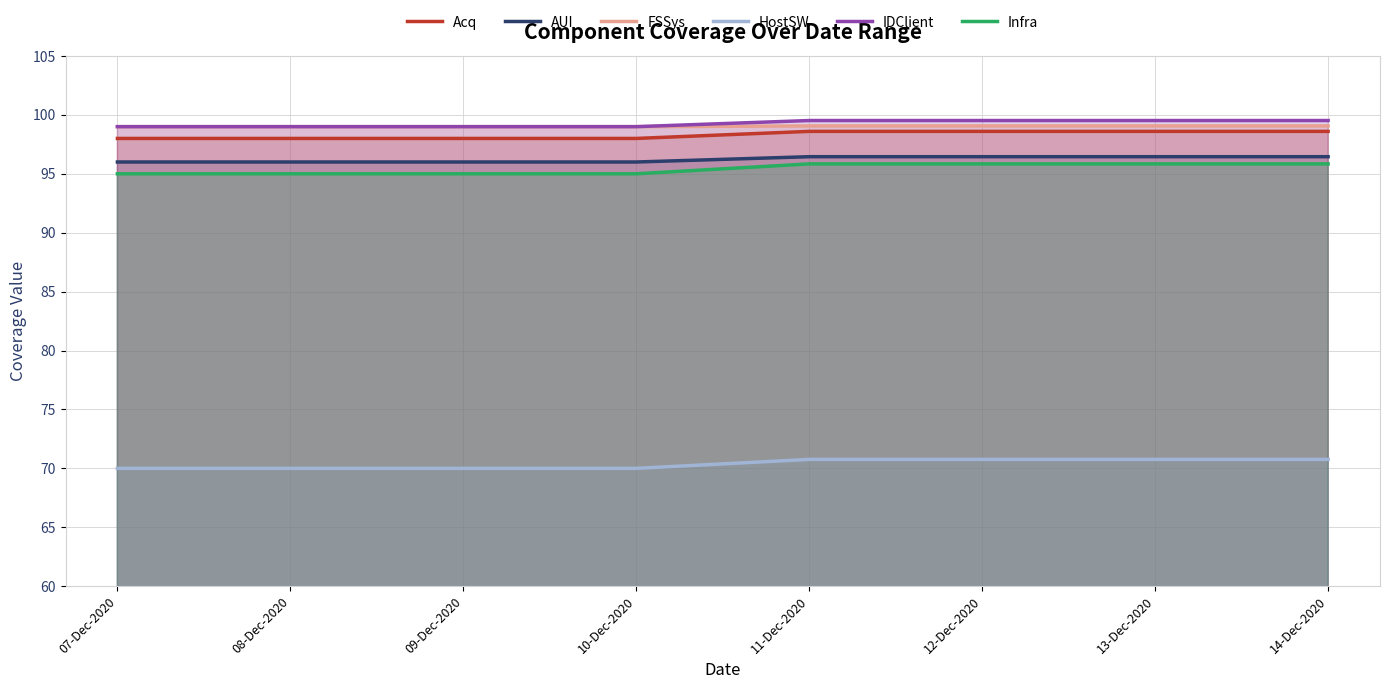

Reading left to right, what are all the values shown in this chart?

Acq: 07-Dec-2020=98.0	08-Dec-2020=98.0	09-Dec-2020=98.0	10-Dec-2020=98.0	11-Dec-2020=98.6	12-Dec-2020=98.6	13-Dec-2020=98.6	14-Dec-2020=98.6
AUI: 07-Dec-2020=96.0	08-Dec-2020=96.0	09-Dec-2020=96.0	10-Dec-2020=96.0	11-Dec-2020=96.5	12-Dec-2020=96.5	13-Dec-2020=96.5	14-Dec-2020=96.5
FSSys: 07-Dec-2020=99.0	08-Dec-2020=99.0	09-Dec-2020=99.0	10-Dec-2020=99.0	11-Dec-2020=99.1	12-Dec-2020=99.1	13-Dec-2020=99.1	14-Dec-2020=99.1
HostSW: 07-Dec-2020=70.0	08-Dec-2020=70.0	09-Dec-2020=70.0	10-Dec-2020=70.0	11-Dec-2020=70.8	12-Dec-2020=70.8	13-Dec-2020=70.8	14-Dec-2020=70.8
IDClient: 07-Dec-2020=99.0	08-Dec-2020=99.0	09-Dec-2020=99.0	10-Dec-2020=99.0	11-Dec-2020=99.5	12-Dec-2020=99.5	13-Dec-2020=99.5	14-Dec-2020=99.5
Infra: 07-Dec-2020=95.0	08-Dec-2020=95.0	09-Dec-2020=95.0	10-Dec-2020=95.0	11-Dec-2020=95.8	12-Dec-2020=95.8	13-Dec-2020=95.8	14-Dec-2020=95.8